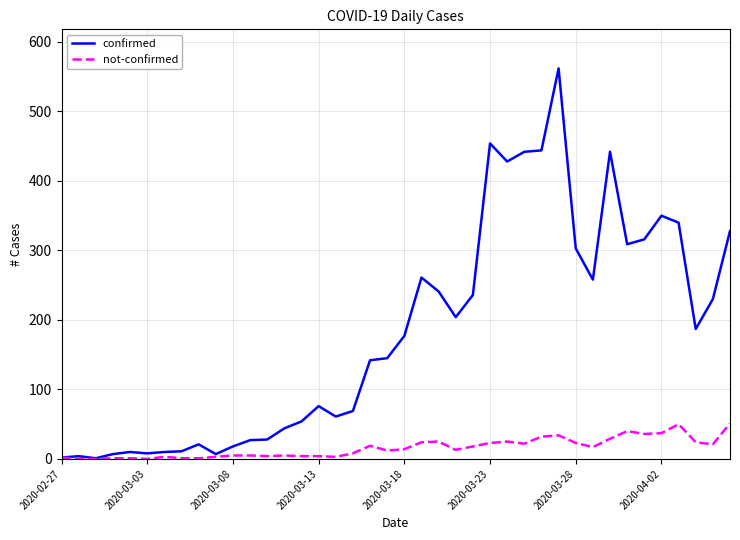

Which series has the largest total across all categories?

confirmed